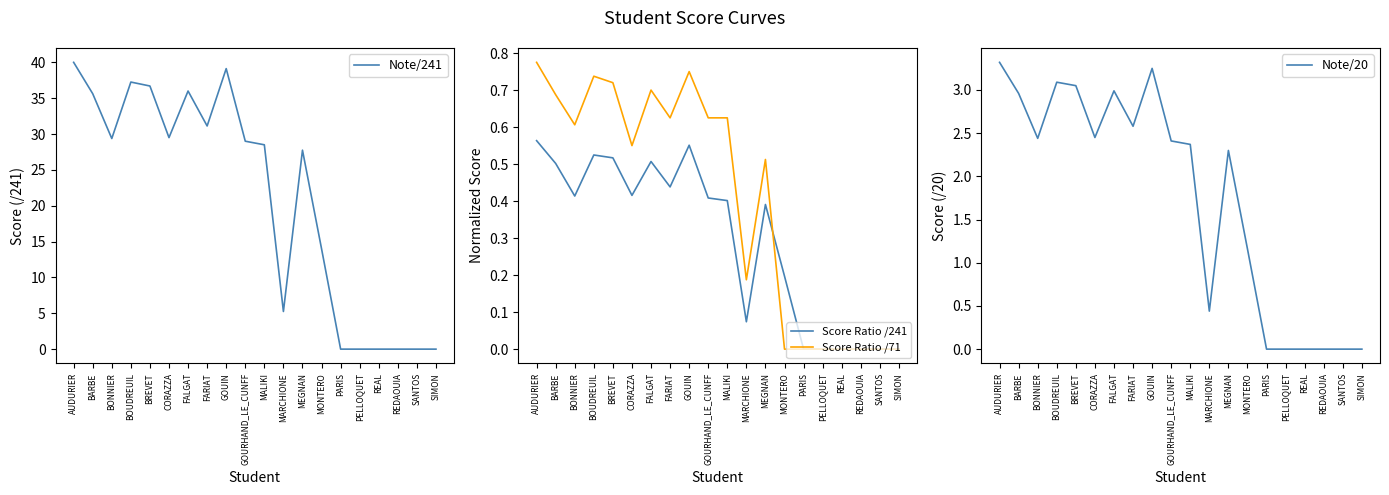

Between GOUIN and MALIKI, which series saw the biggest shift?

Note/241